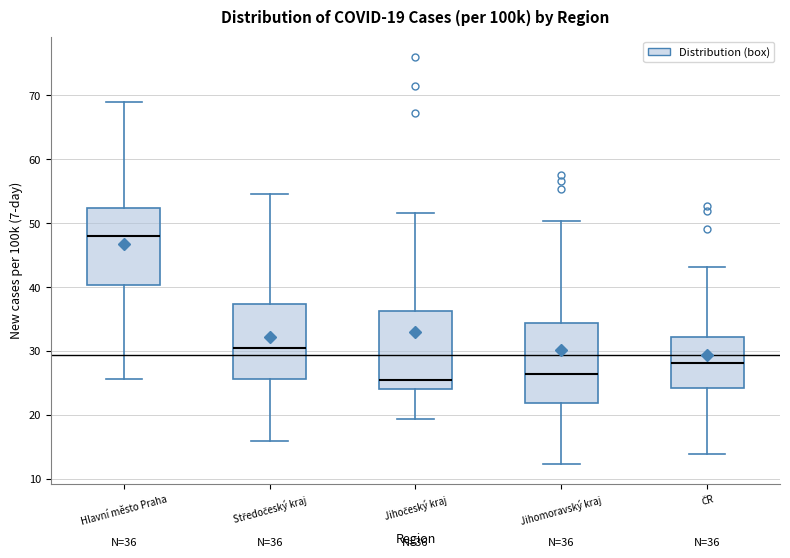

Which box has the highest median line?

Hlavní město Praha